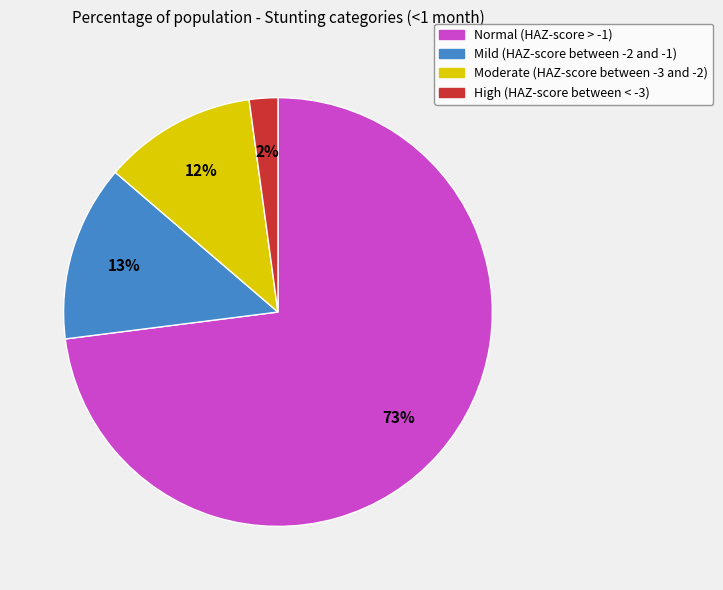

Combined, do Moderate (HAZ-score between -3 and -2) and Mild (HAZ-score between -2 and -1) account for over 50%?

No